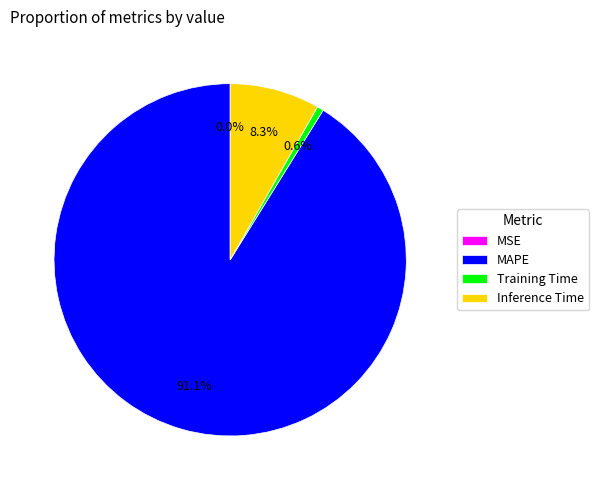

Which slice is the largest?

MAPE